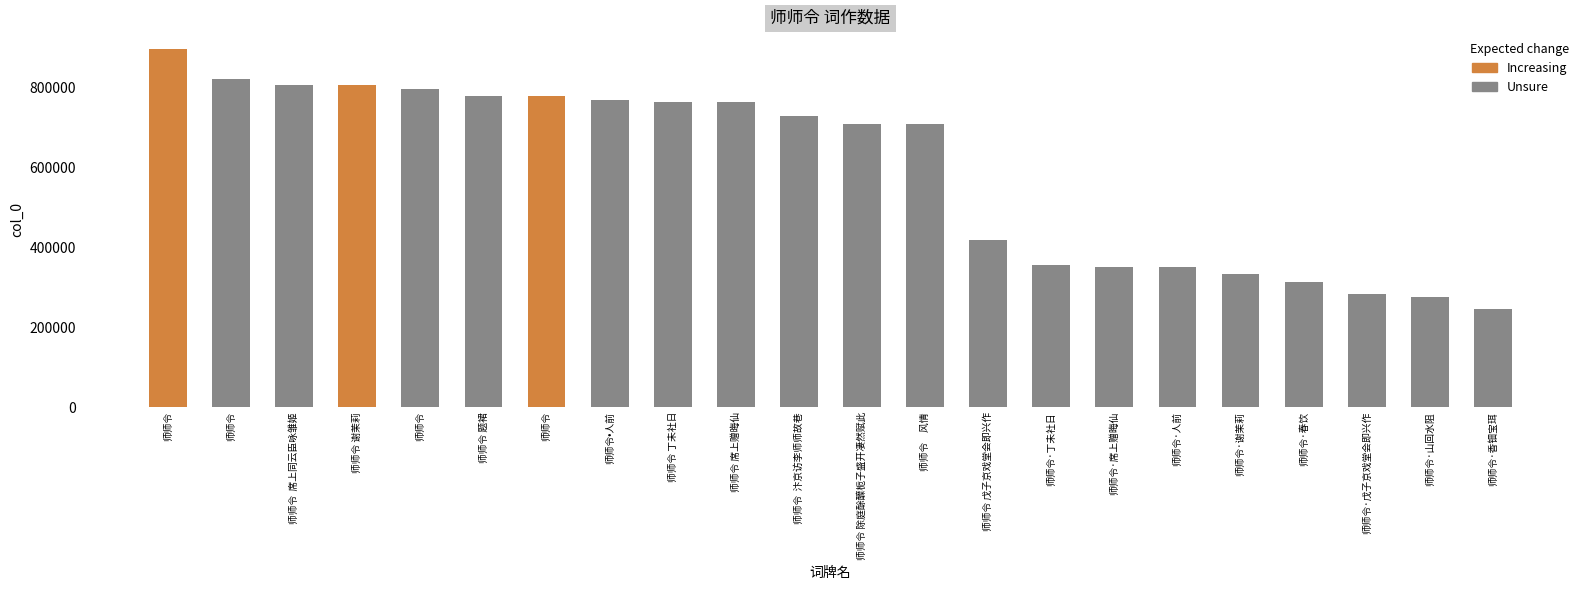

Where does the data first go above 728511?

师师令